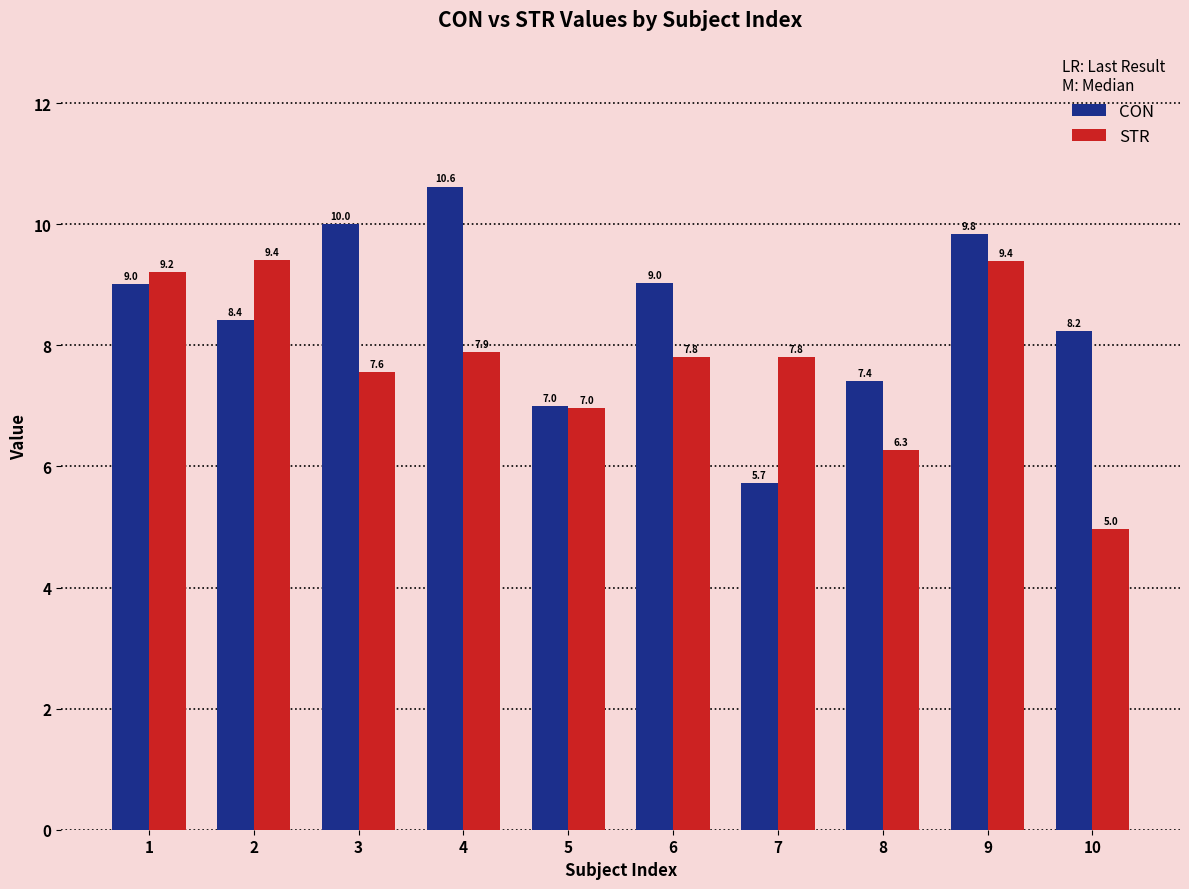

What is the approximate value of STR at 1?

9.2